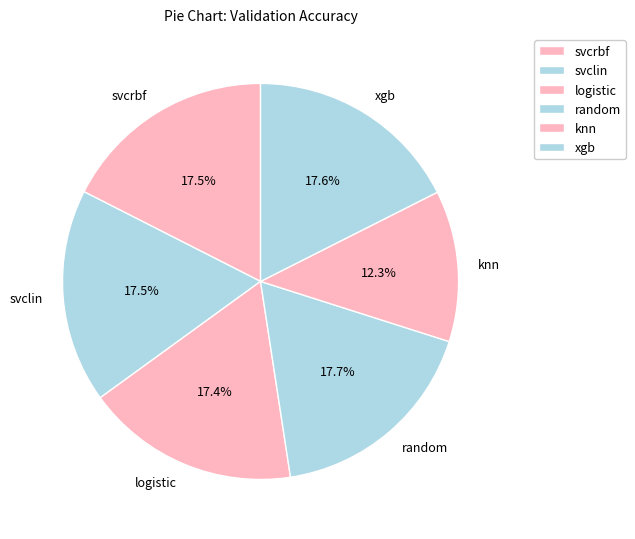

Which slice is the smallest?

knn